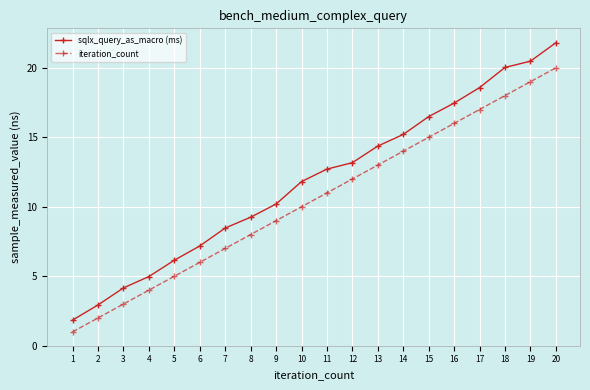

The value of sqlx_query_as_macro (ms) at 8 is 9.2. True or false?

True